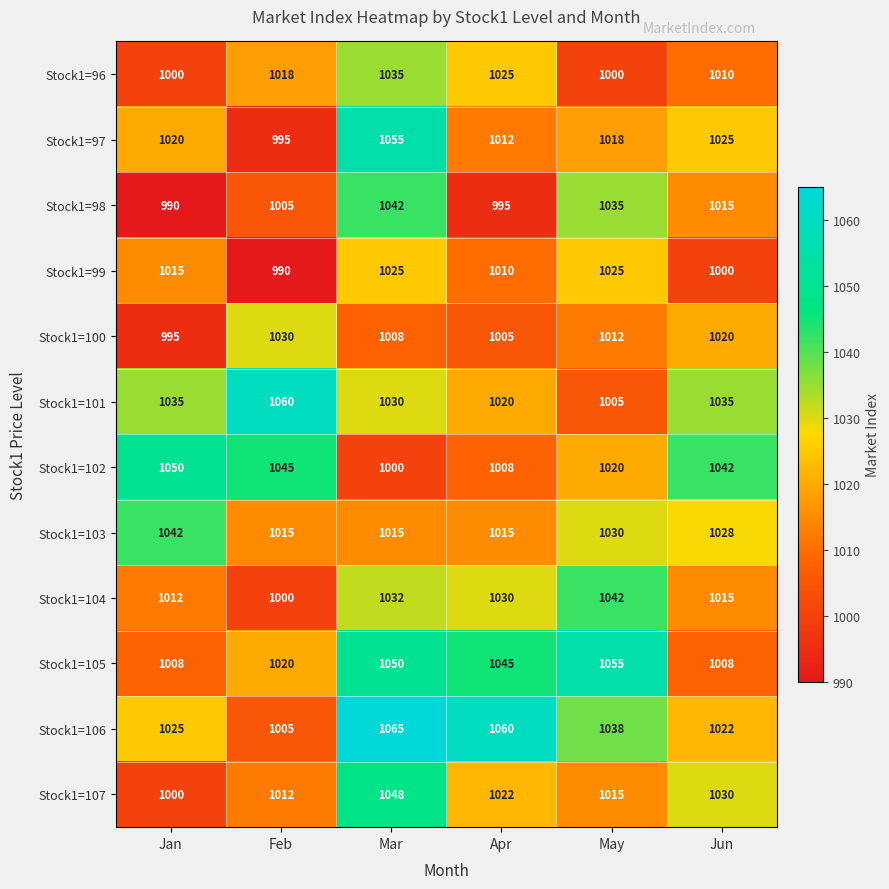

List the labels in order of Stock1=97 value, smallest first.

Feb, Apr, May, Jan, Jun, Mar